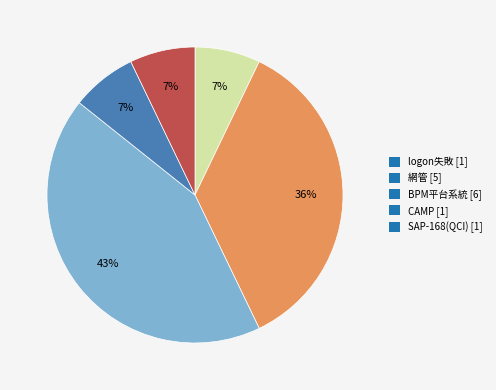

Is BPM平台系統 the majority of the pie?

No